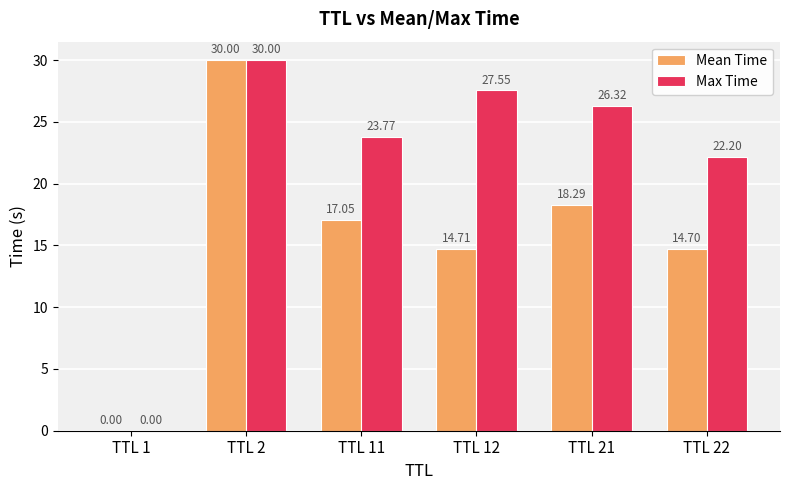

Between TTL 1 and TTL 21, which series saw the biggest shift?

Max Time